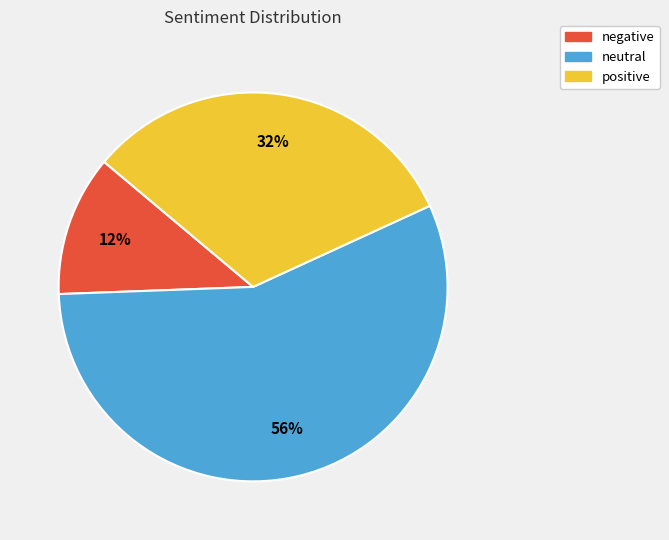

Combined, do negative and neutral account for over 50%?

Yes